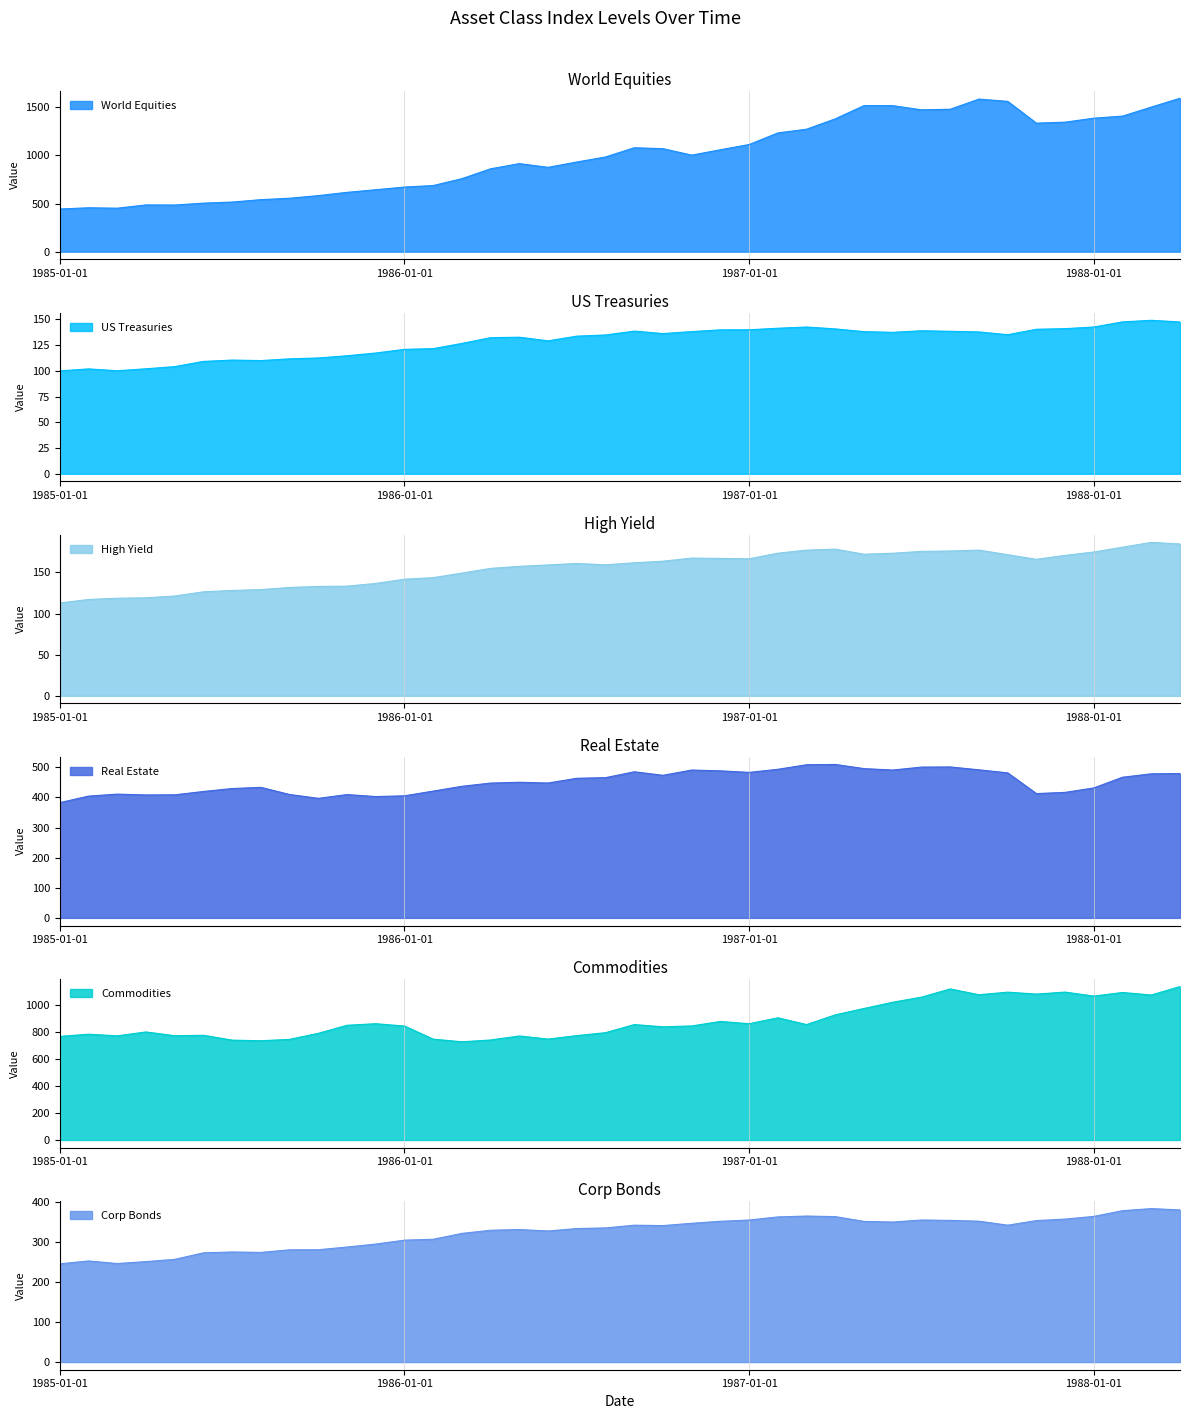

Rank the series by their maximum value, from lowest to highest.

US Treasuries, High Yield, Corp Bonds, Real Estate, Commodities, World Equities